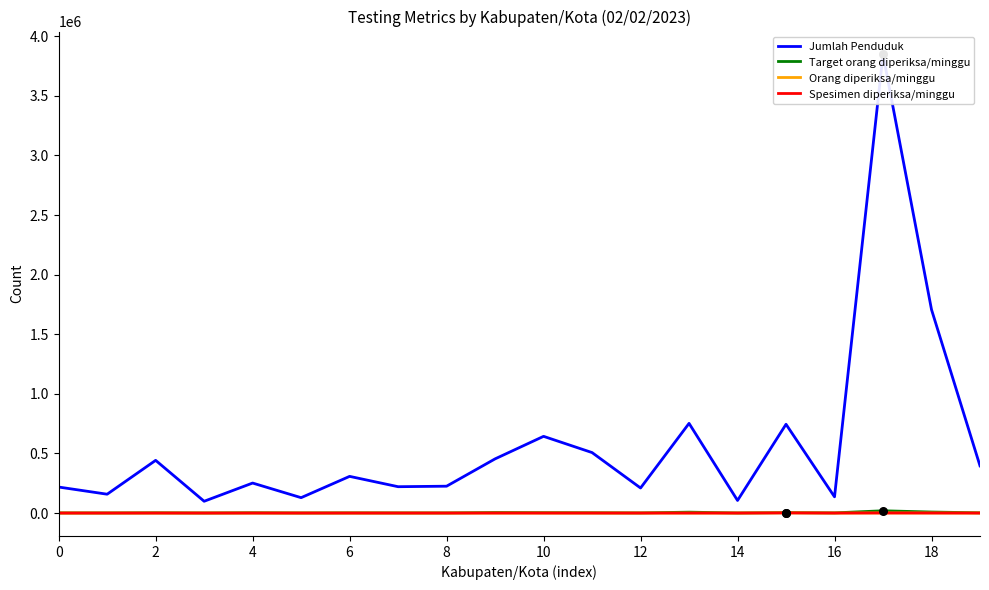

The value of Spesimen diperiksa/minggu at 0 is 0. True or false?

True